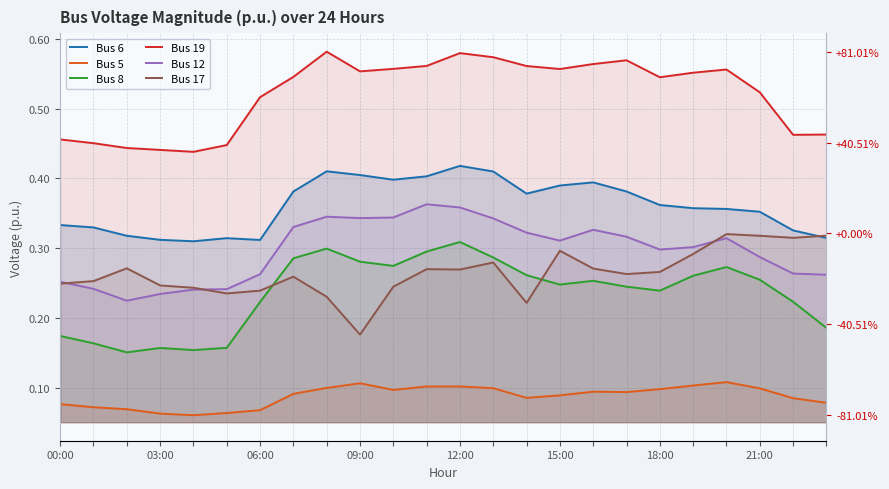

What are all the series names shown in the legend?

Bus 6, Bus 5, Bus 8, Bus 19, Bus 12, Bus 17